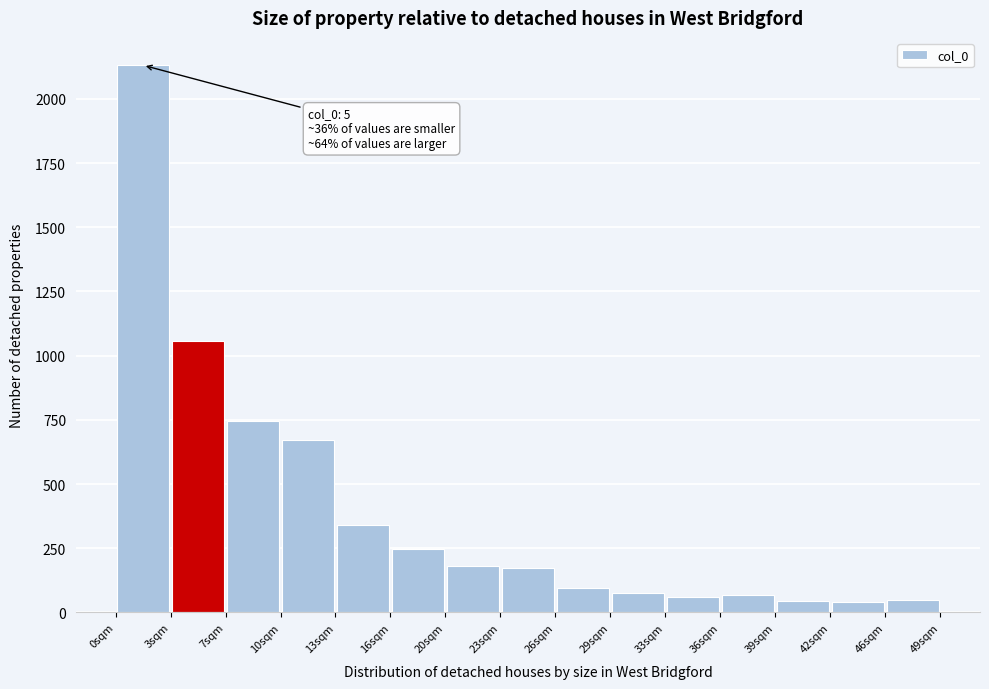

Over which range of the x-axis is the bar tallest?

0.0 to 3.5